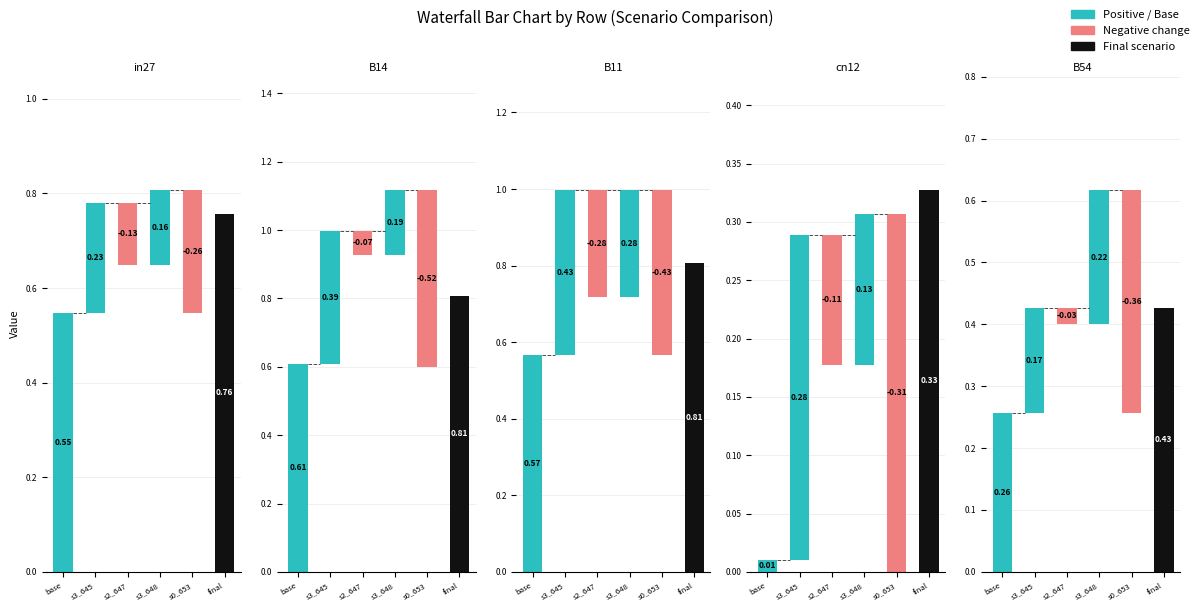

Is it true that cn12 equals 0.1 at s2_647?

True